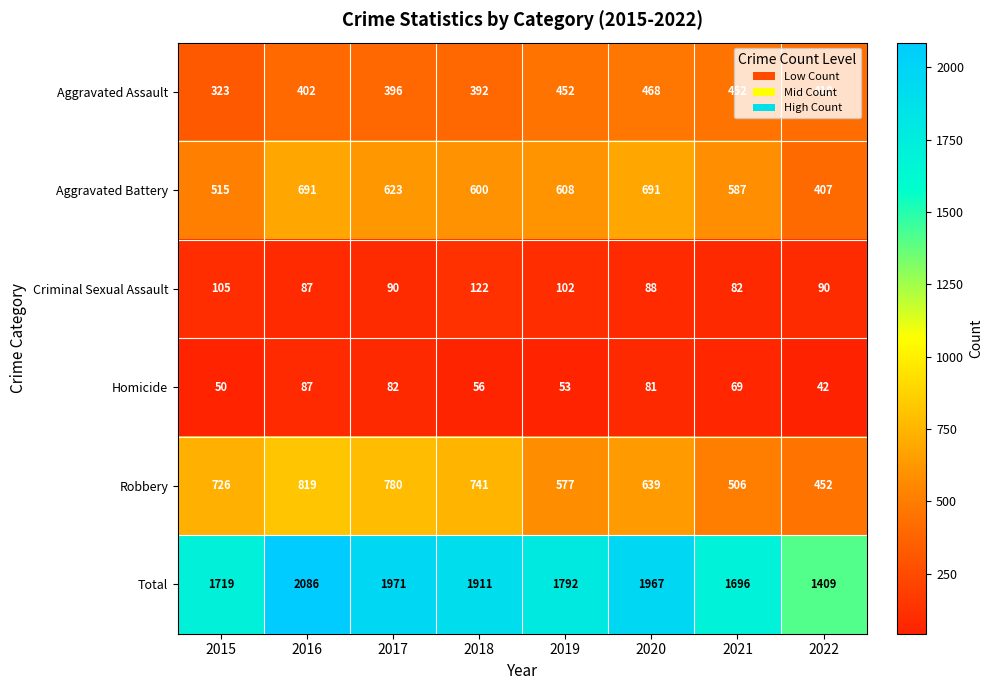

What is the approximate value of Homicide at 2021, to the nearest 10?

70